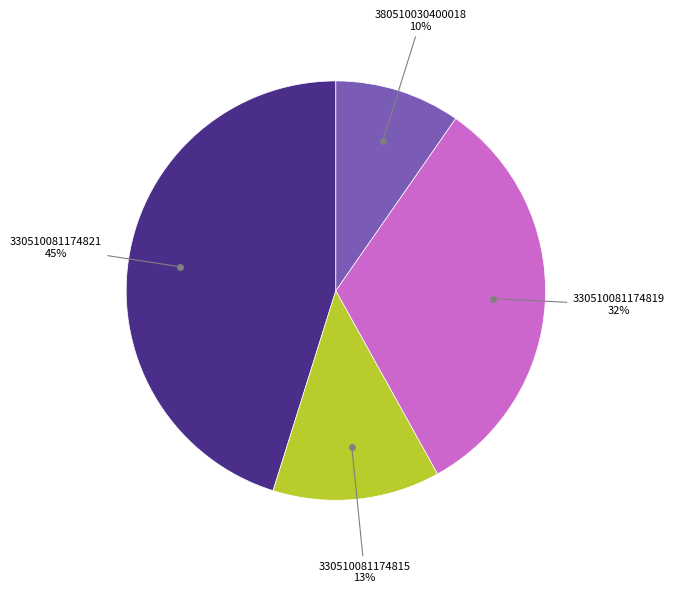

Is there a majority slice in this chart?

No